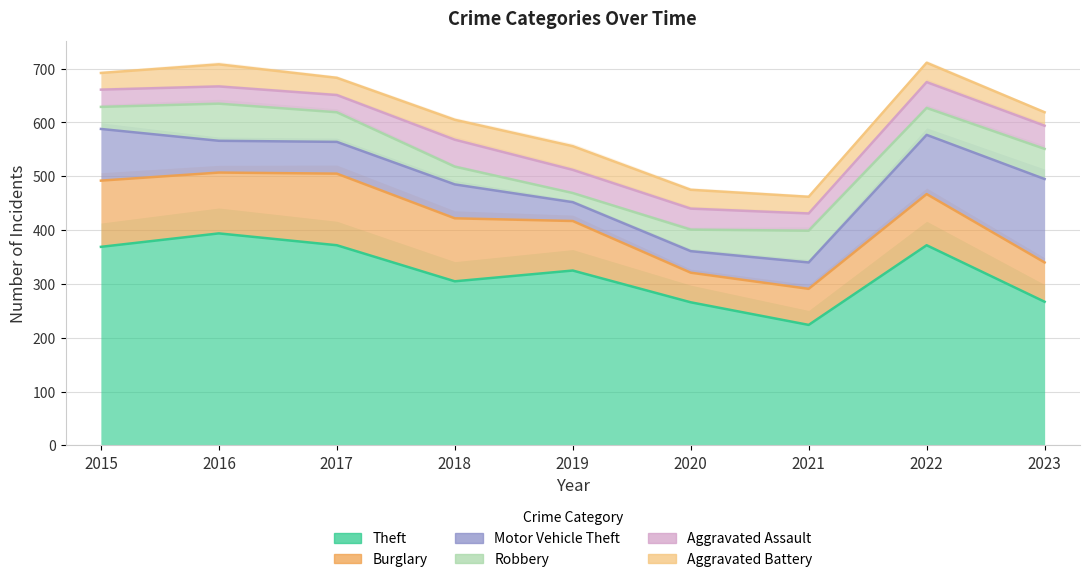

How many values in the Aggravated Assault series exceed 39?

4